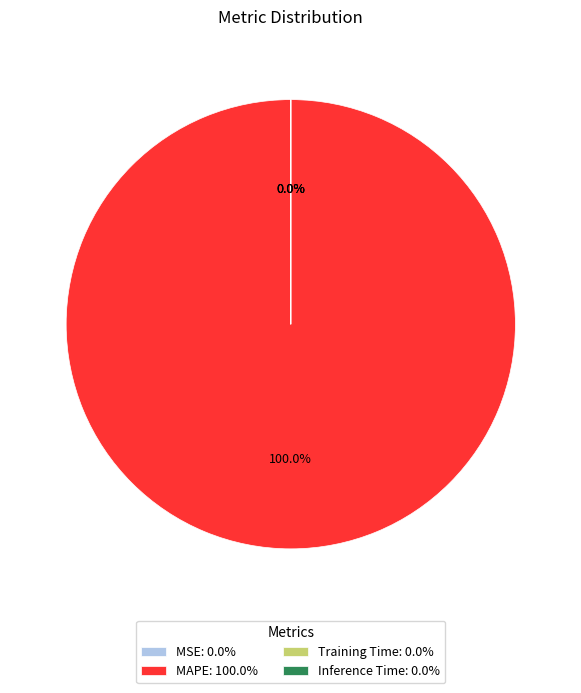

How many segments does this pie chart have?

4